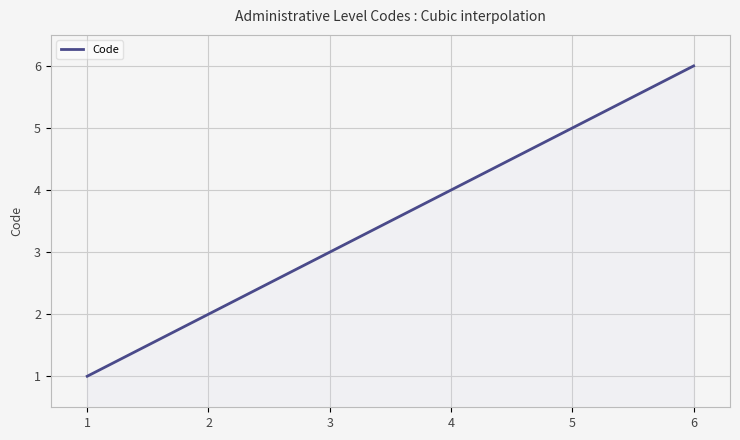

What is the maximum value shown in the chart?

6.0